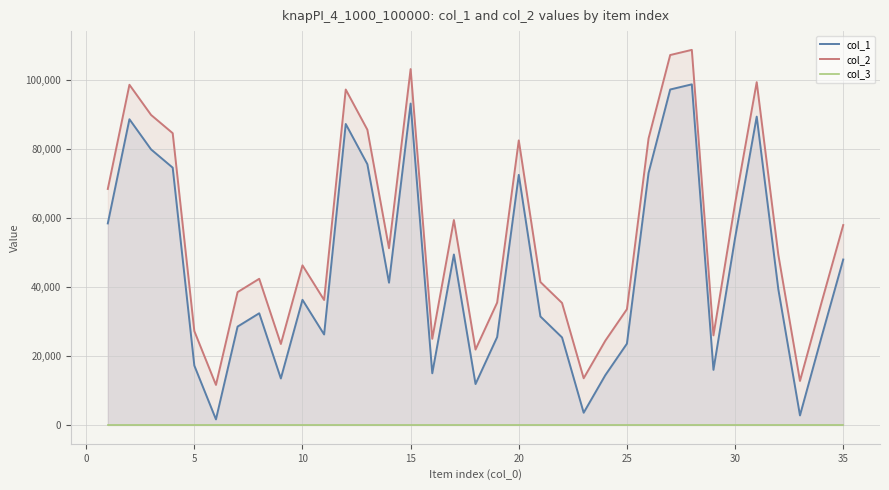

Which series has the largest total across all categories?

col_2